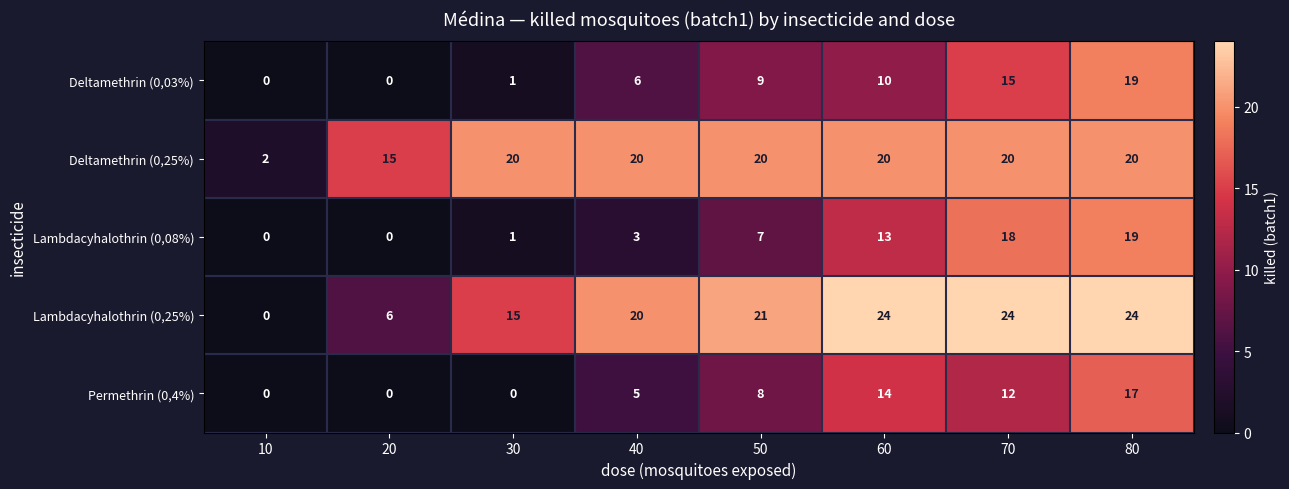

What value does the Deltamethrin (0,25%) series have at 40, to the nearest 10?

20